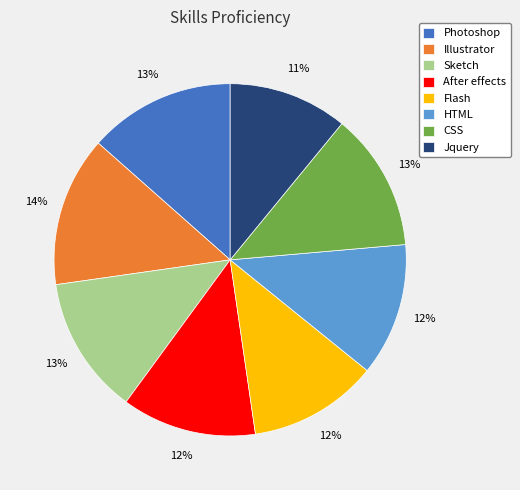

To the nearest percent, what percentage of the pie is Illustrator?

14%